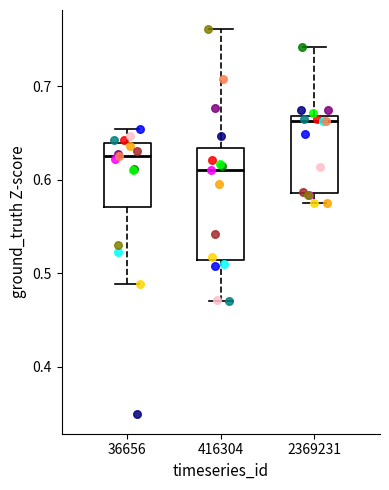

Which box has the highest median line?

2369231